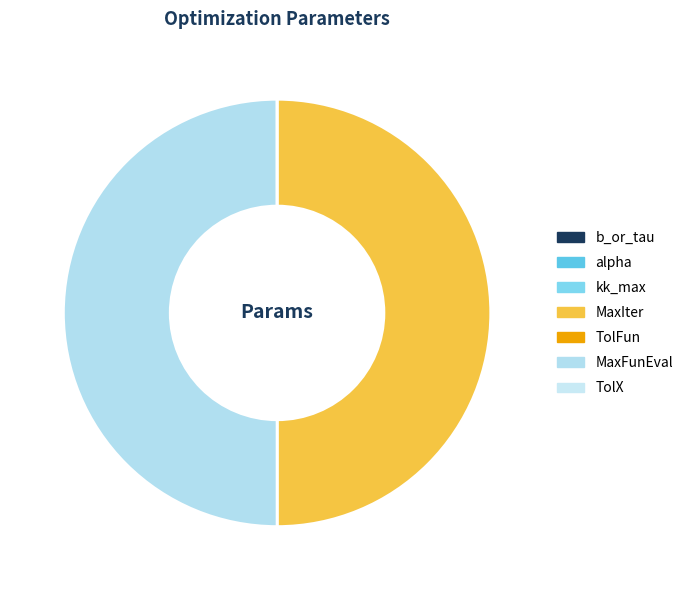

Between TolFun and TolX, which is larger?

TolFun